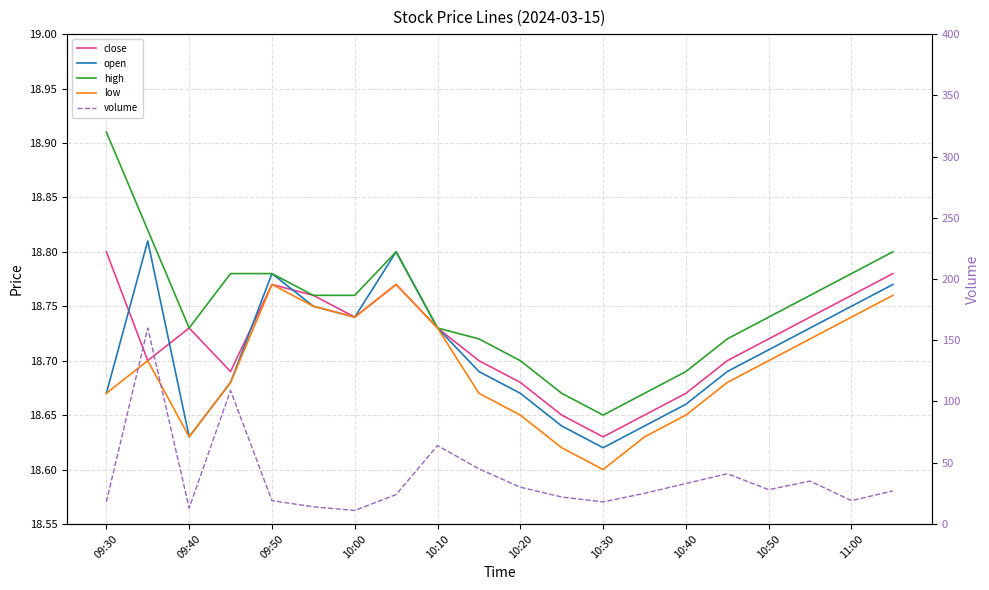

How many interior local valleys does the volume series have?

5